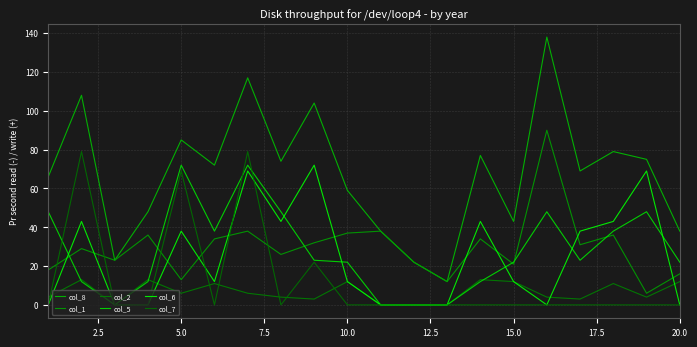

At how many categories does at least one series exceed 61?

12